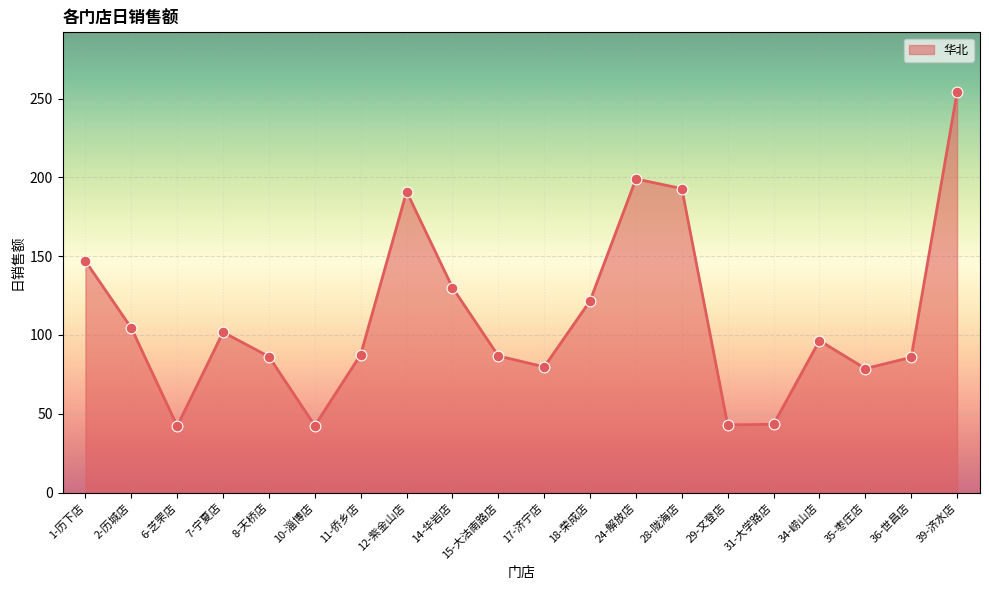

What is the change in value from 6-芝罘店 to 35-枣庄店?

+36.4